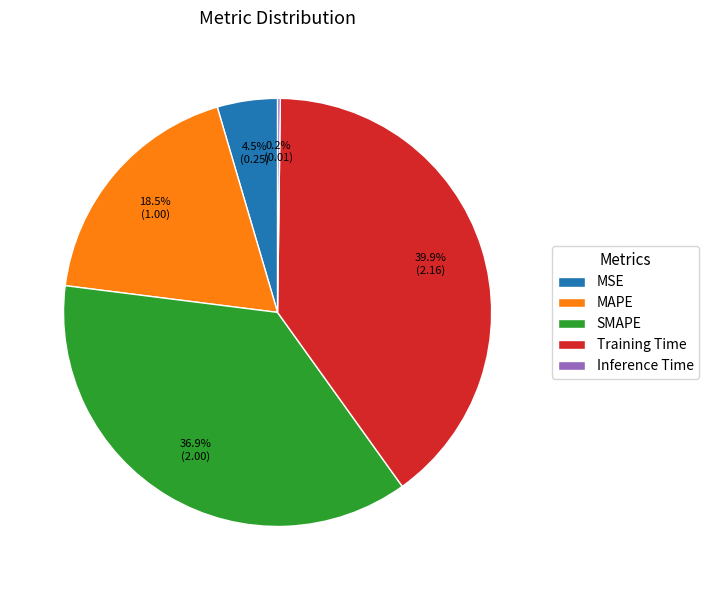

What is the ratio of the value at MSE to the value at SMAPE?

0.1